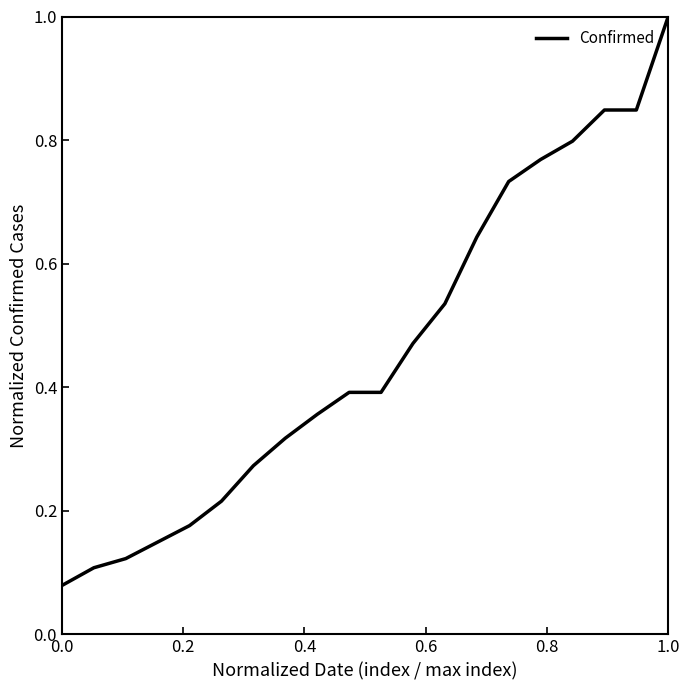

What is the greatest value displayed?

1.0